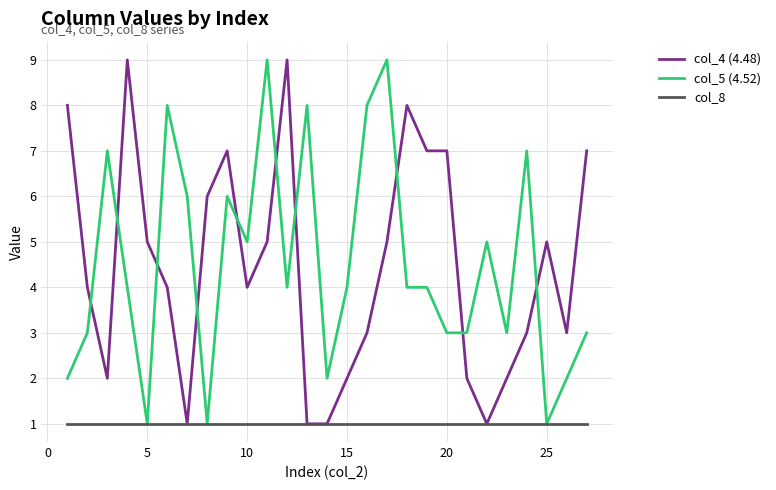

Which series ends up on top after the final intersection of col_4 (4.48) and col_5 (4.52)?

col_4 (4.48)